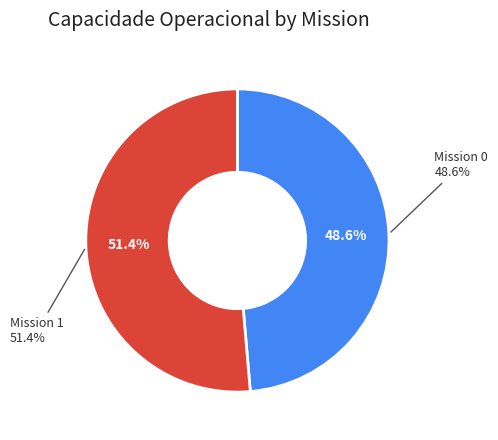

Combined, what portion of the pie is 0 and 1?

100.0%